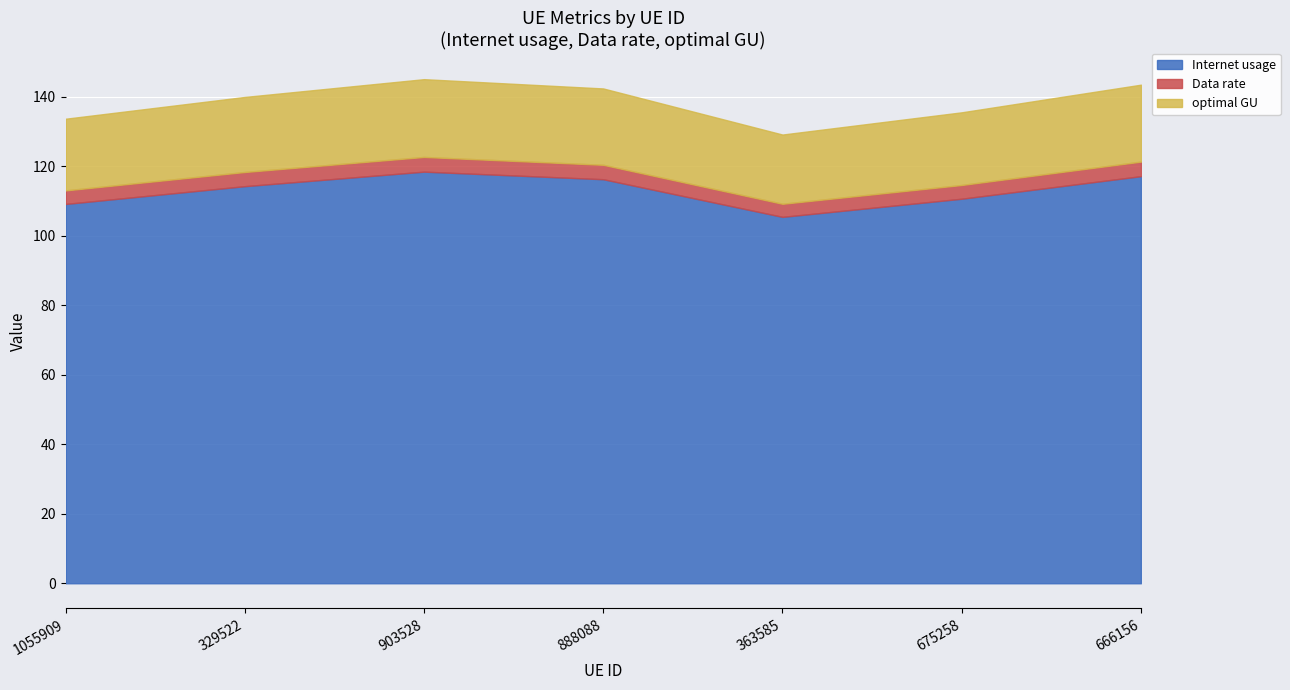

Reading left to right, list all the values displayed in this chart.

Internet usage: 109.1	114.2	118.4	116.2	105.4	110.6	117.1
Data rate: 3.9	4.1	4.2	4.2	3.8	4.0	4.2
optimal GU: 20.6	21.6	22.4	22.0	19.9	20.9	22.1